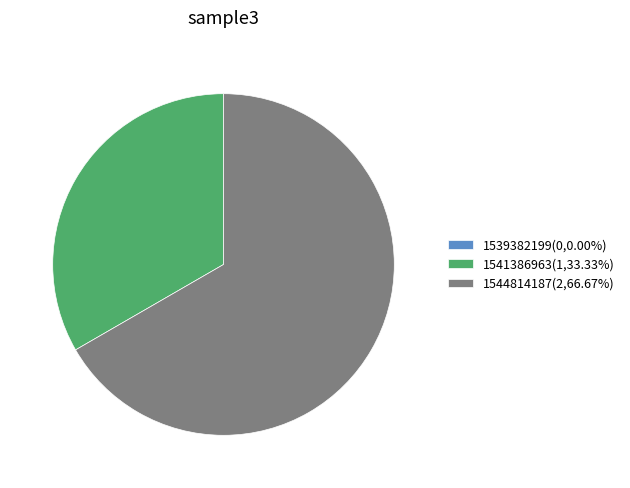

Does 1541386963(1,33.33%) represent more than half of the total?

No